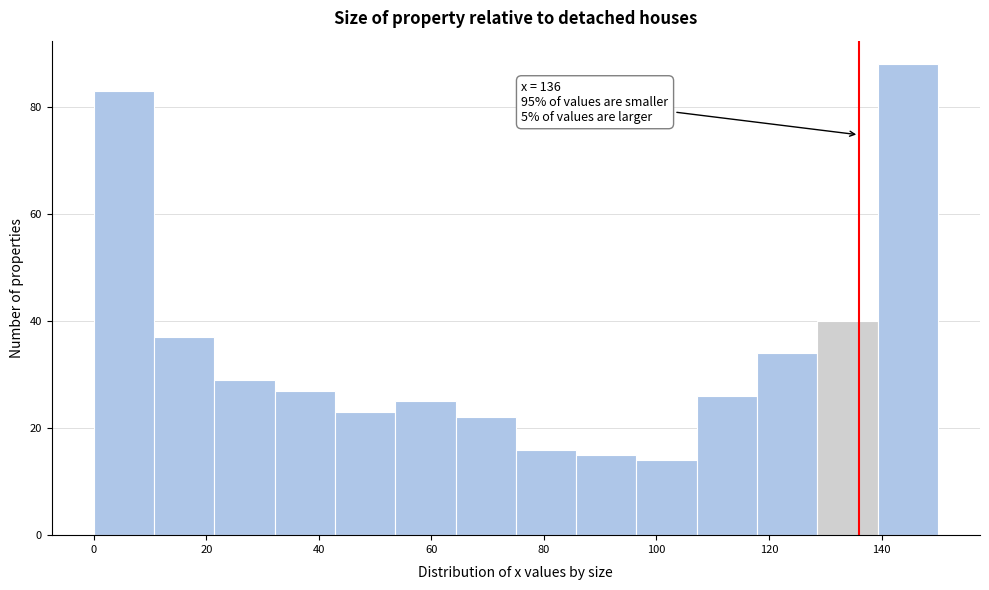

Over which range of the x-axis is the bar tallest?

140 to 150